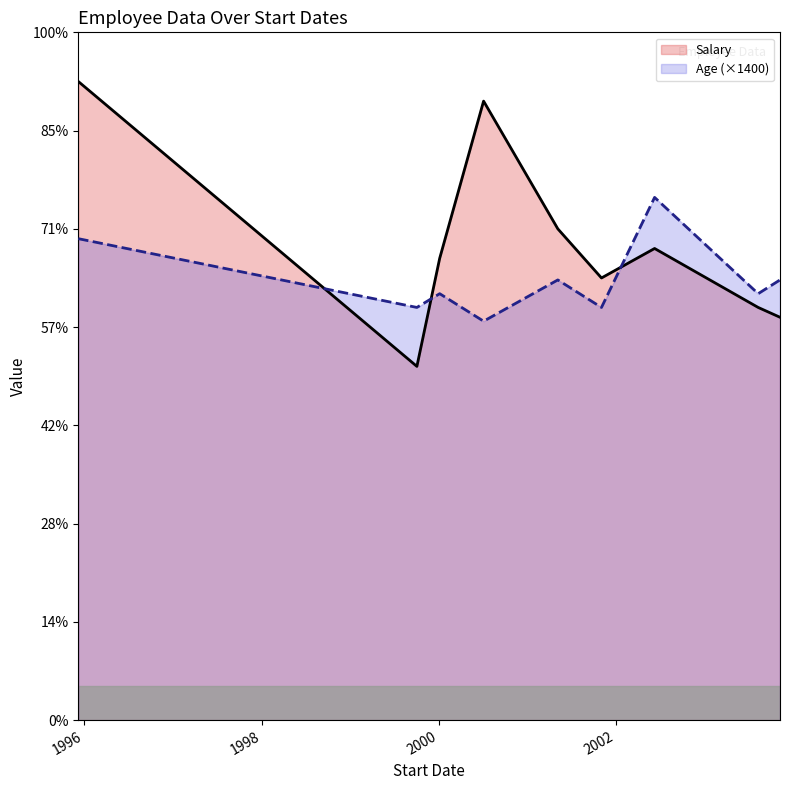

What are all the series names shown in the legend?

Salary, Age (×1400)